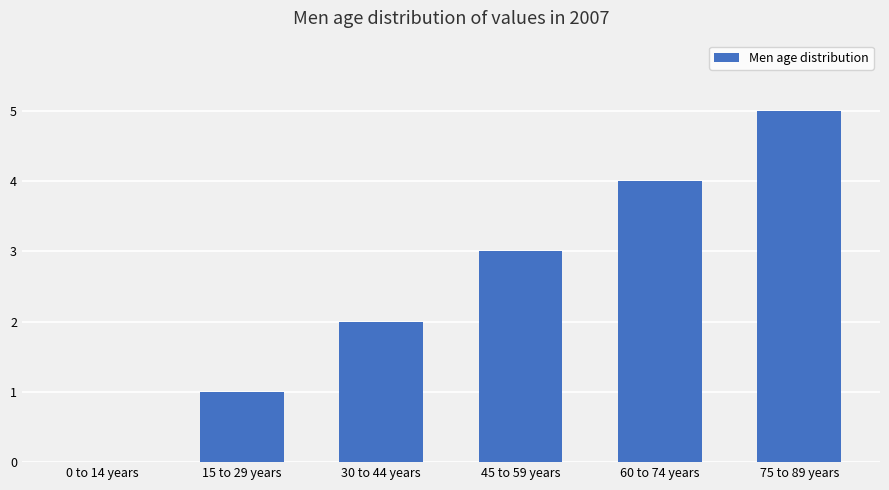

At which category does the chart reach its peak across all series?

75 to 89 years